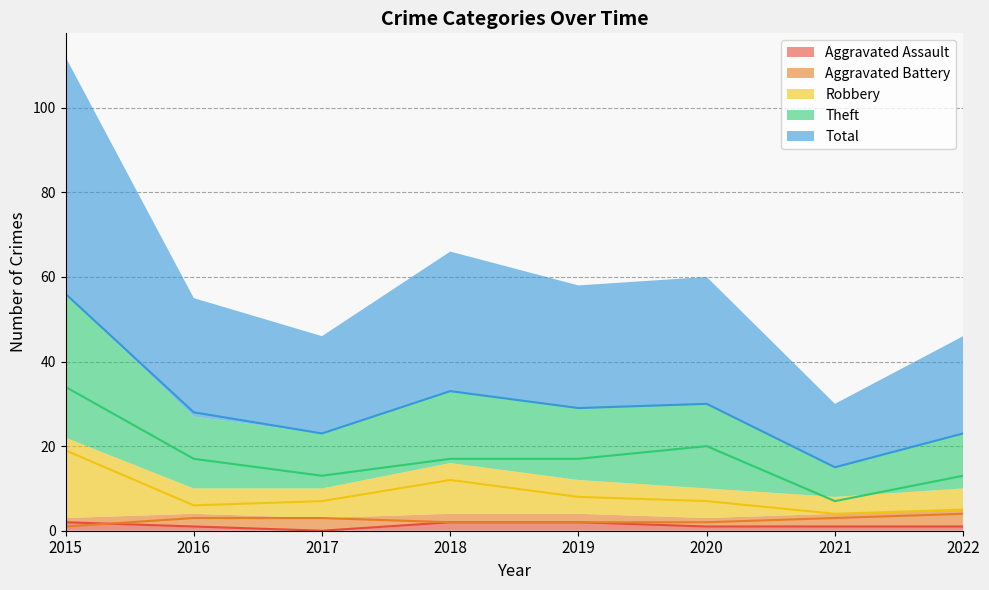

Where is Aggravated Battery nearest to the value 2?

2018